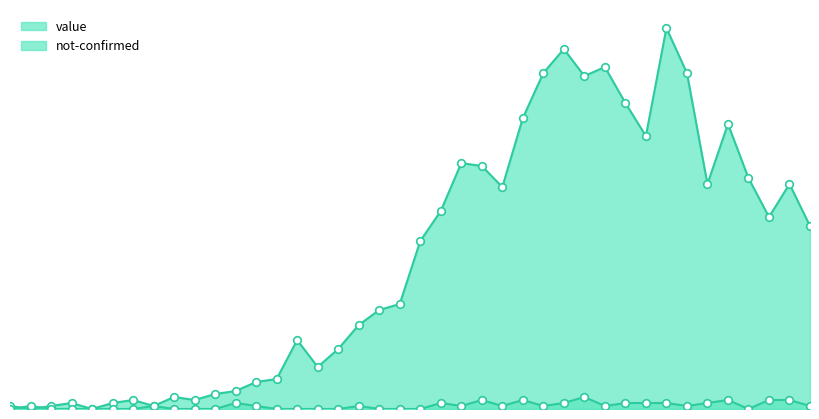

What is the total value across all series at 2020-03-20?

83